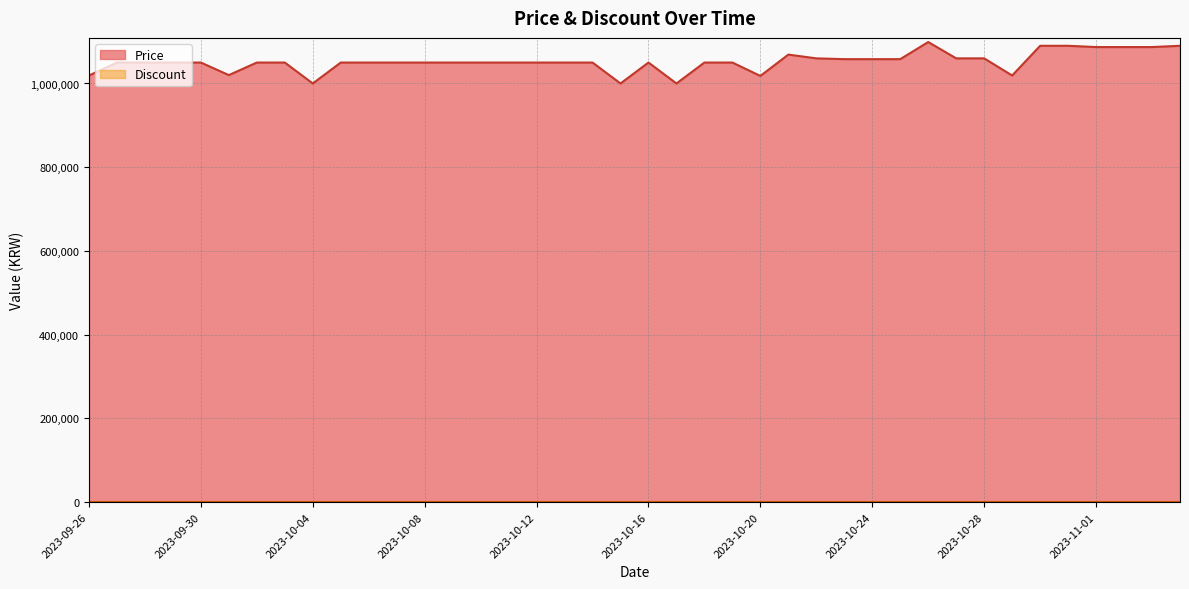

How many categories are shown in the chart?

40